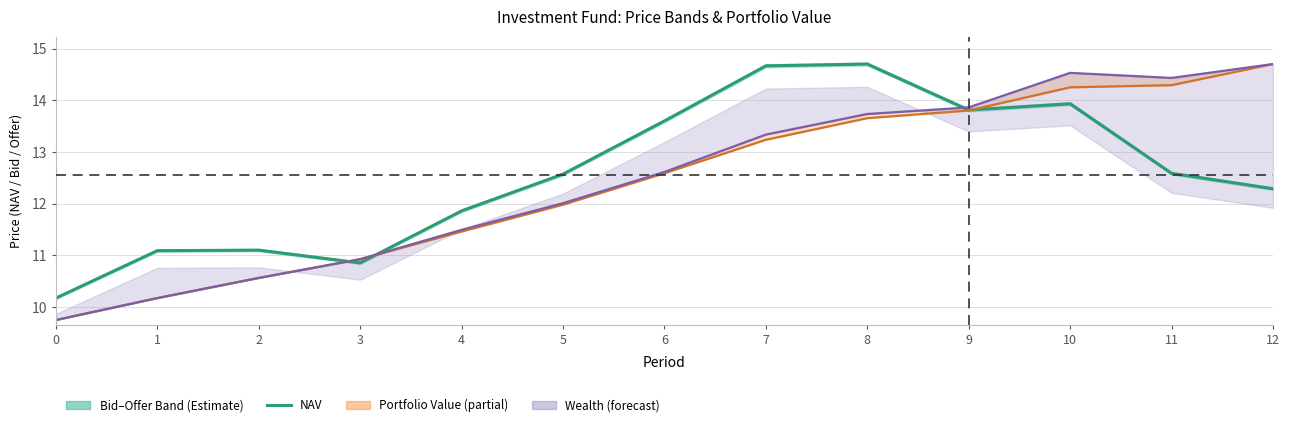

Does the chart have visible grid lines?

Yes